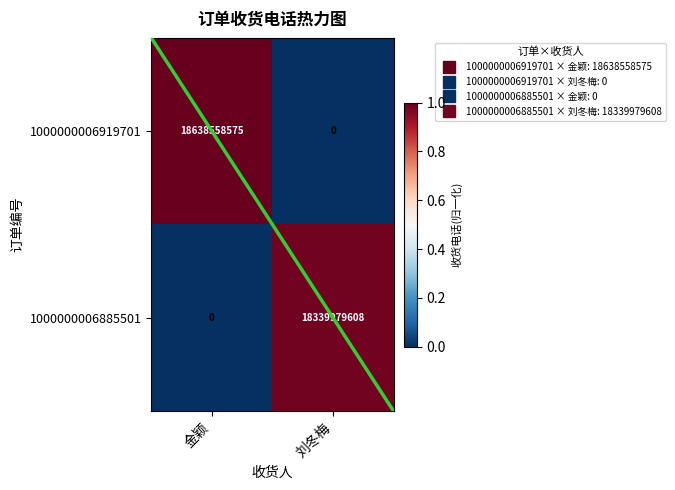

Reading right to left, what are all the values shown in this chart?

1000000006919701: 刘冬梅=0	金颖=18638558575
1000000006885501: 刘冬梅=18339979608	金颖=0